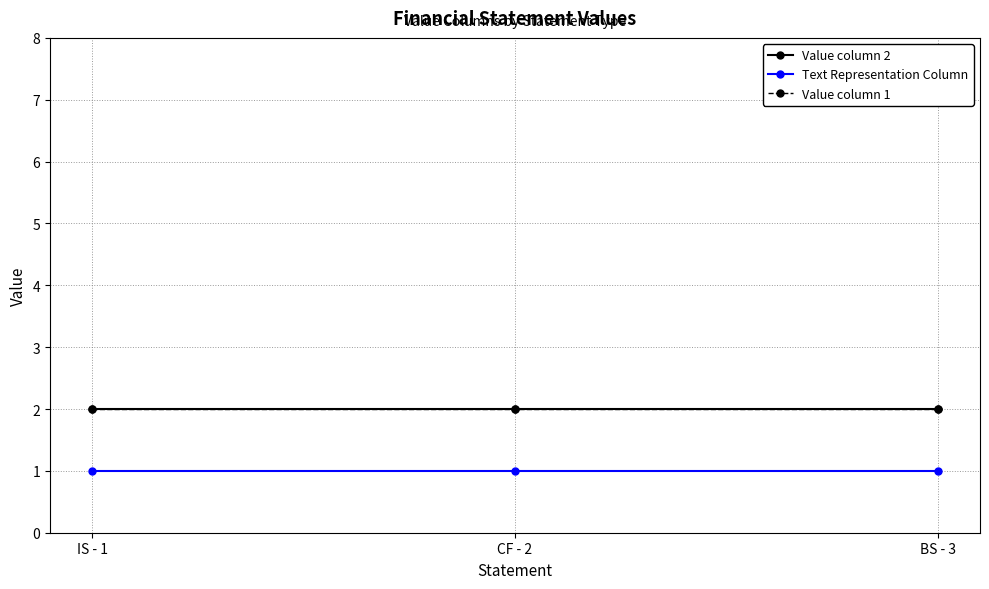

Reading left to right, list all the values displayed in this chart.

Value column 2: 2	2	2
Text Representation Column: 1	1	1
Value column 1: 2	2	2